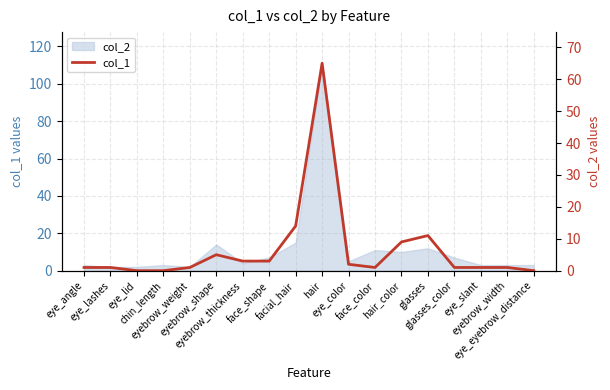

Reading left to right, what are all the values shown in this chart?

1	1	0	0	1	5	3	3	14	65	2	1	9	11	1	1	1	0